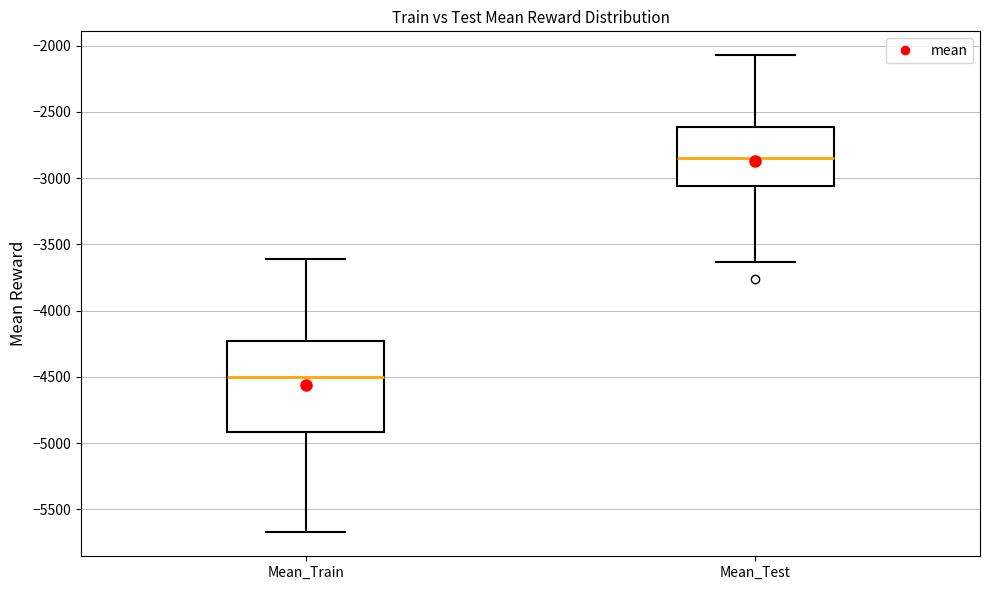

Which box's median line is the lowest?

Mean_Train